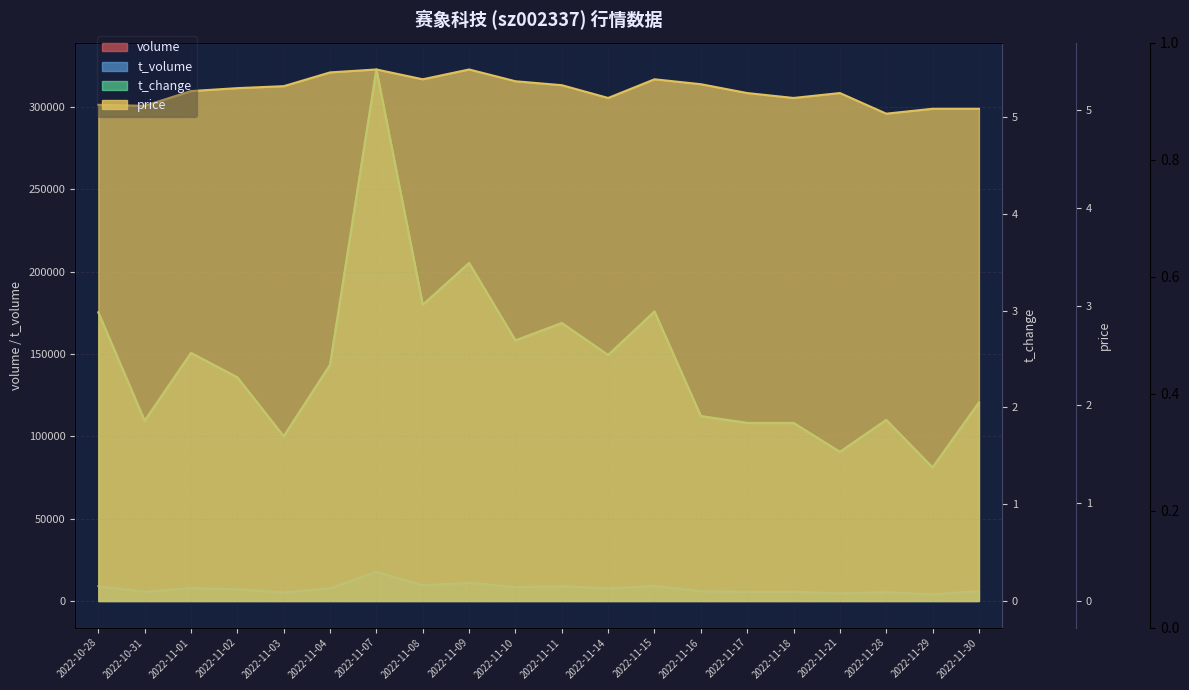

How many series are shown in this chart?

4